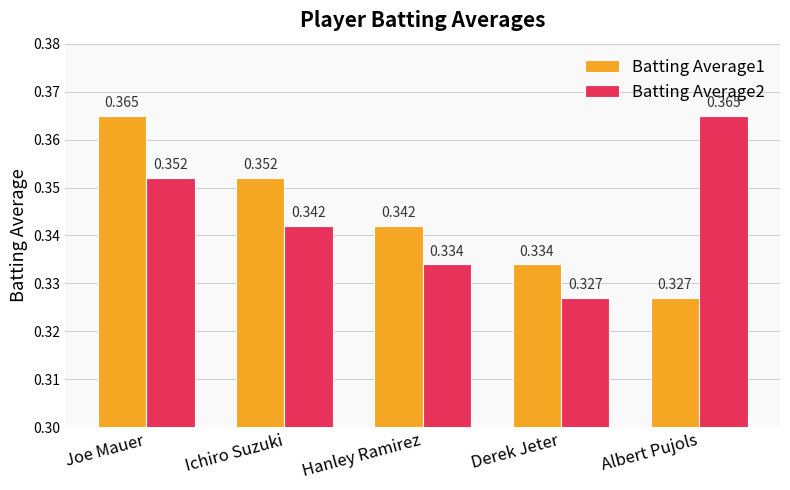

Is the value of Batting Average1 at Derek Jeter greater than the value of Batting Average2 at Joe Mauer?

No